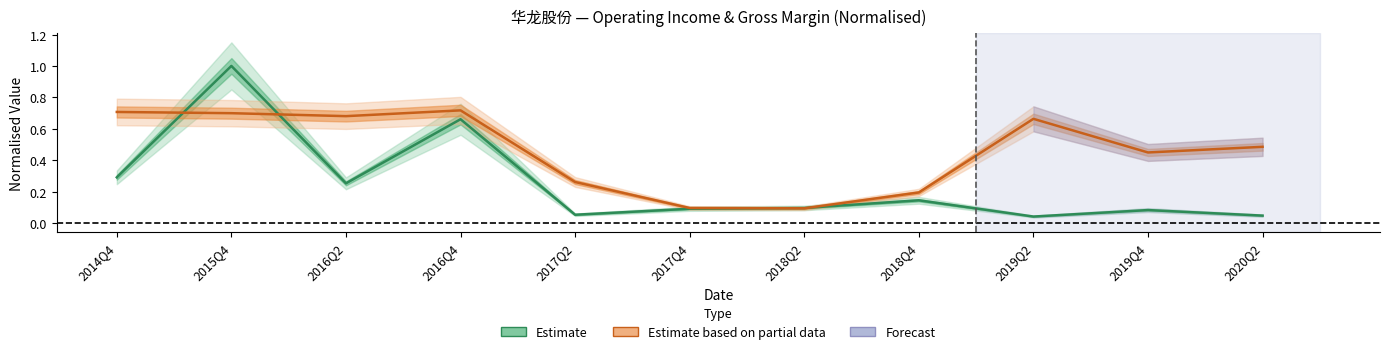

The TOTAL_OPERATE_INCOME series shows 0.1 at 2014Q4. True or false?

False